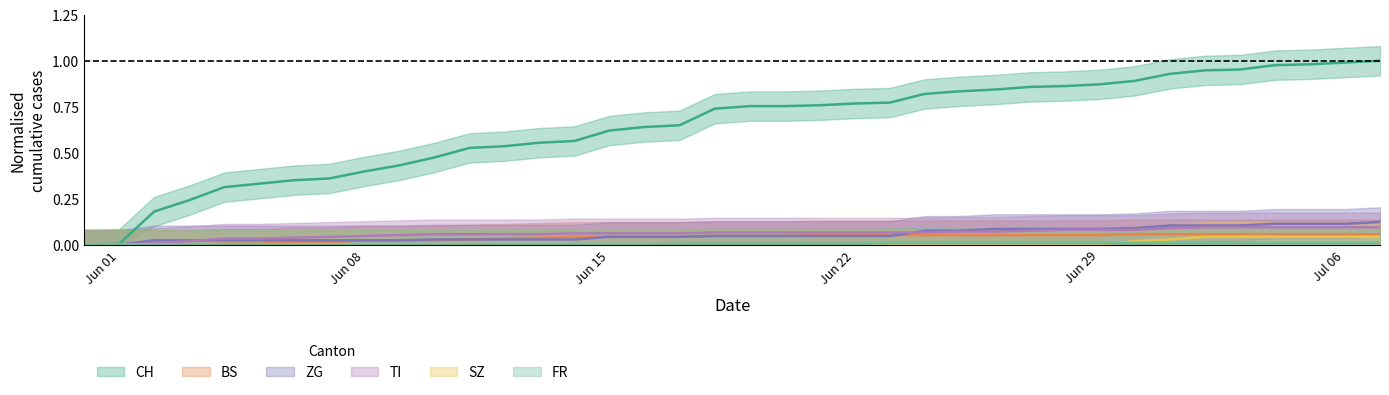

True or false: CH and ZG cross at least once.

False